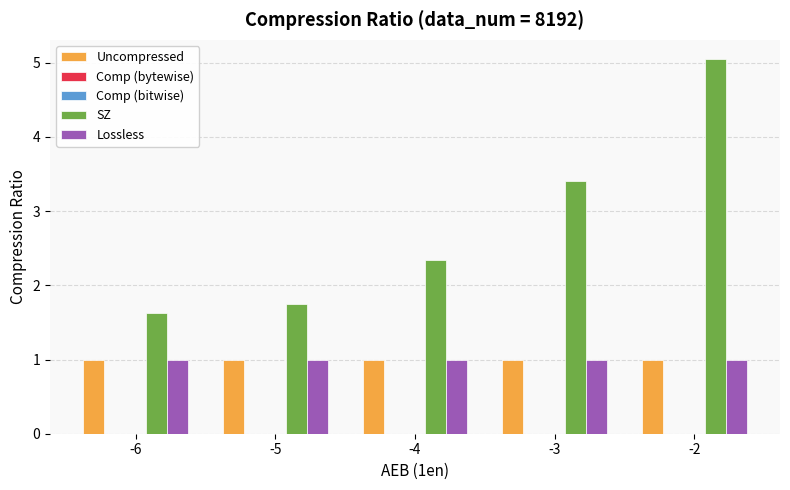

What is the sum of all Uncompressed values?

5.0